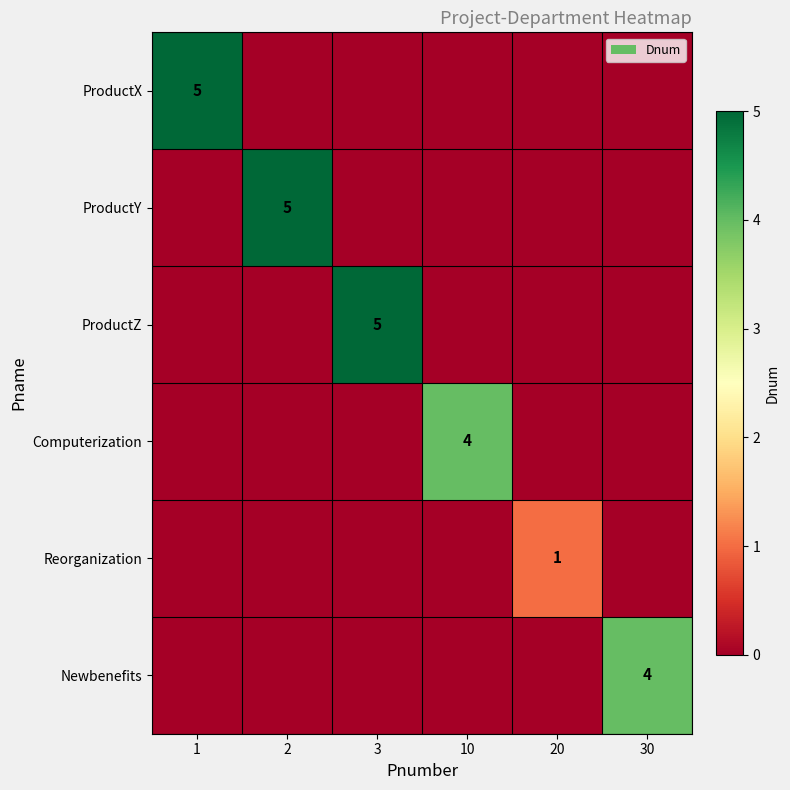

Is it true that ProductZ equals 0 at 2?

True